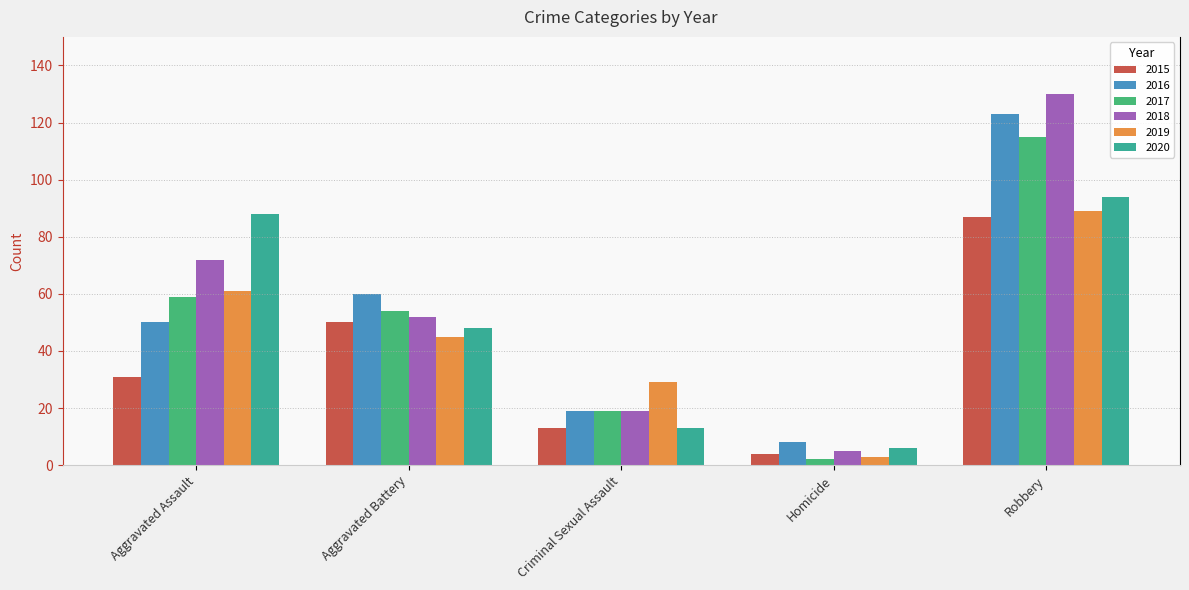

Which label corresponds to the smallest value in the chart?

Homicide